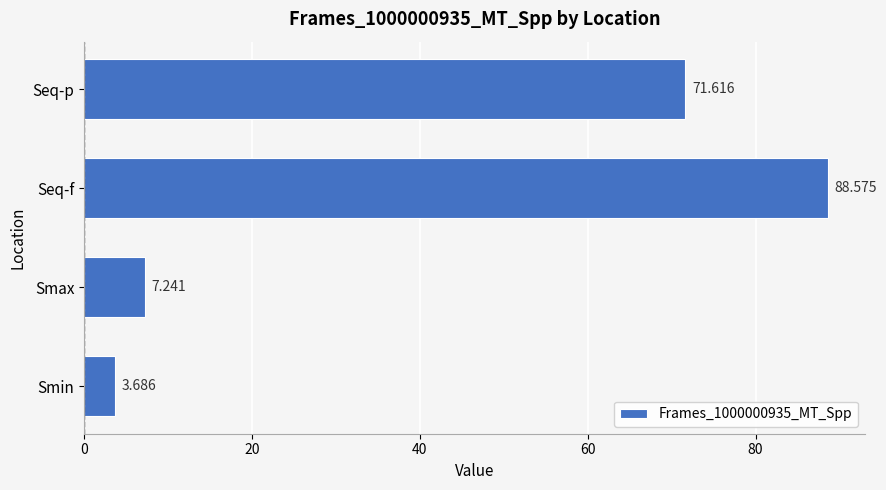

Which has a higher value, Smin or Smax?

Smax